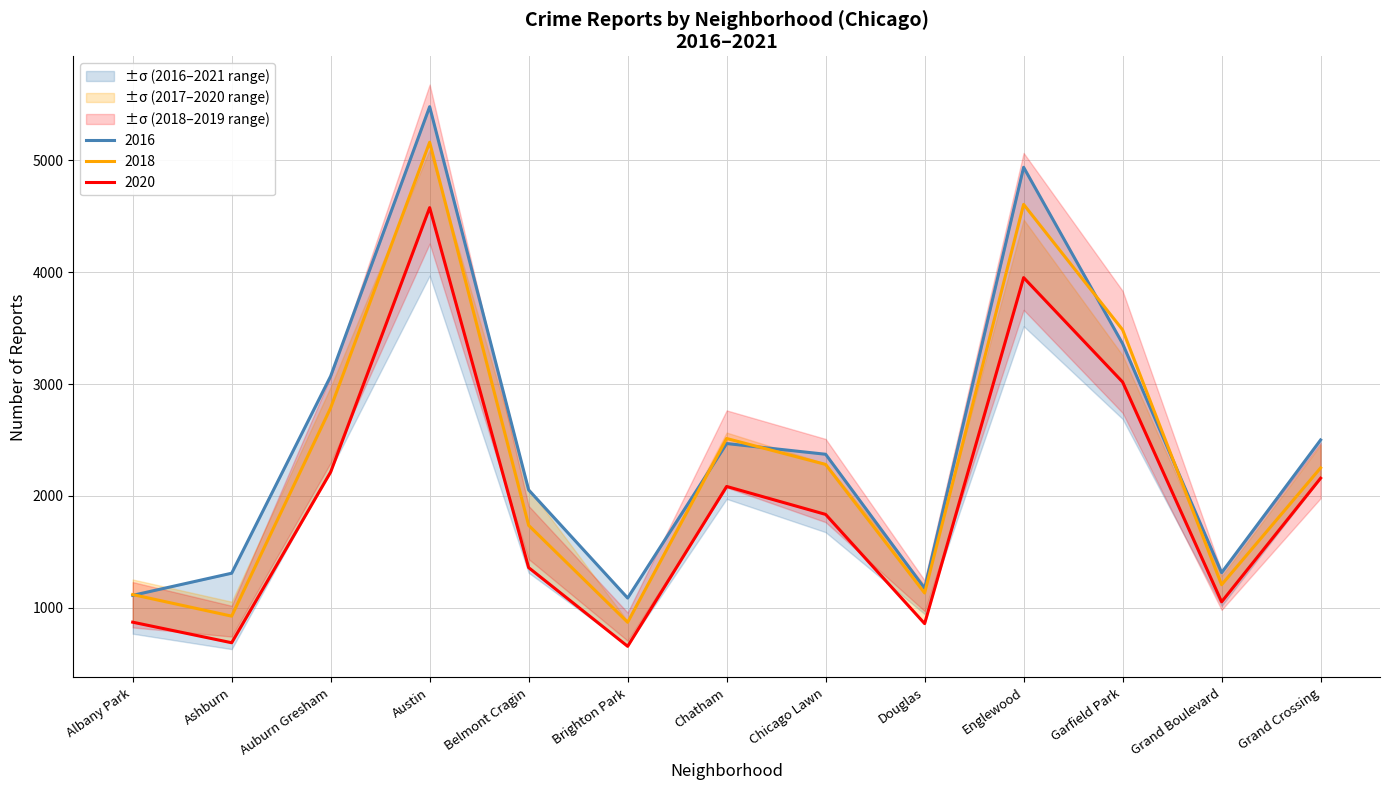

At which category does 2017 reach its first local valley?

Ashburn